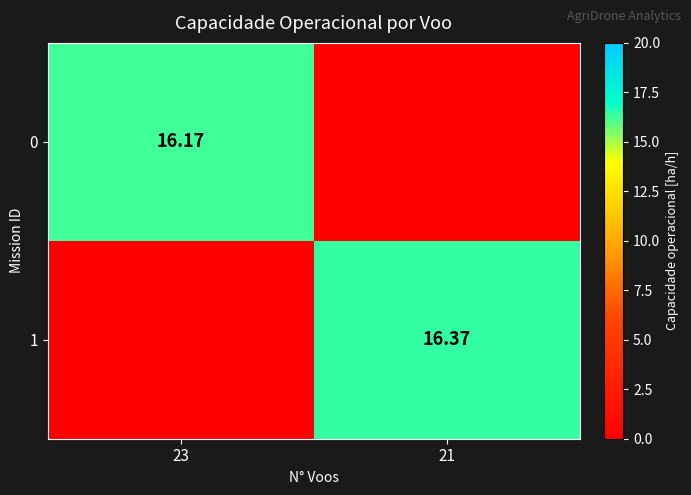

Is the value of 1 at 21 greater than the value of 0 at 23?

Yes